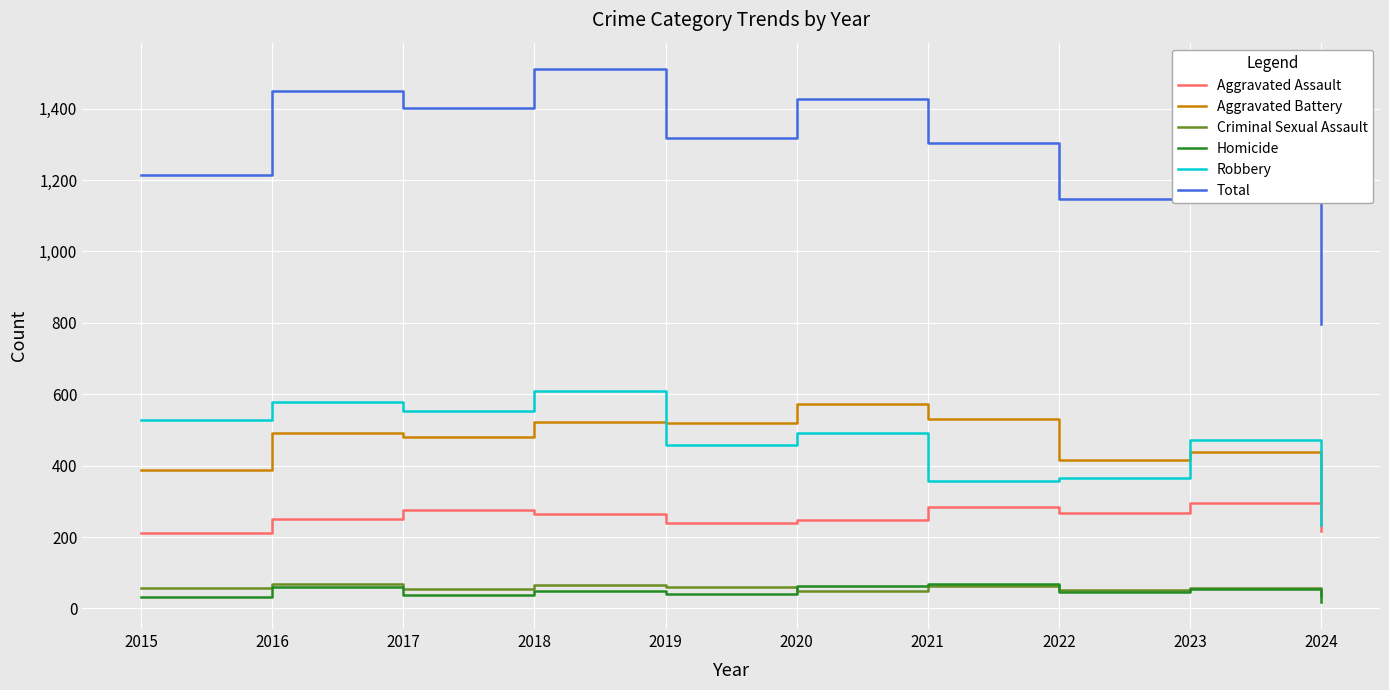

What value does the Homicide series have at 2022?

47